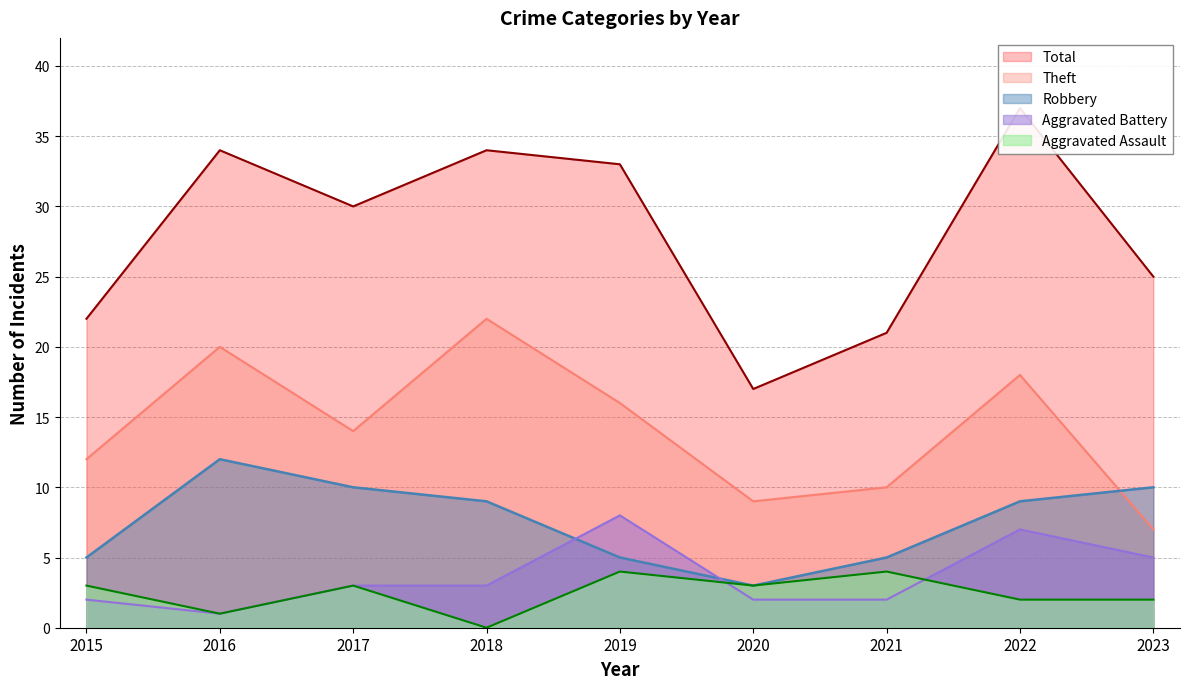

Reading left to right, list all the values displayed in this chart.

Theft: 12	20	14	22	16	9	10	18	7
Robbery: 5	12	10	9	5	3	5	9	10
Aggravated Battery: 2	1	3	3	8	2	2	7	5
Aggravated Assault: 3	1	3	0	4	3	4	2	2
Total: 22	34	30	34	33	17	21	37	25